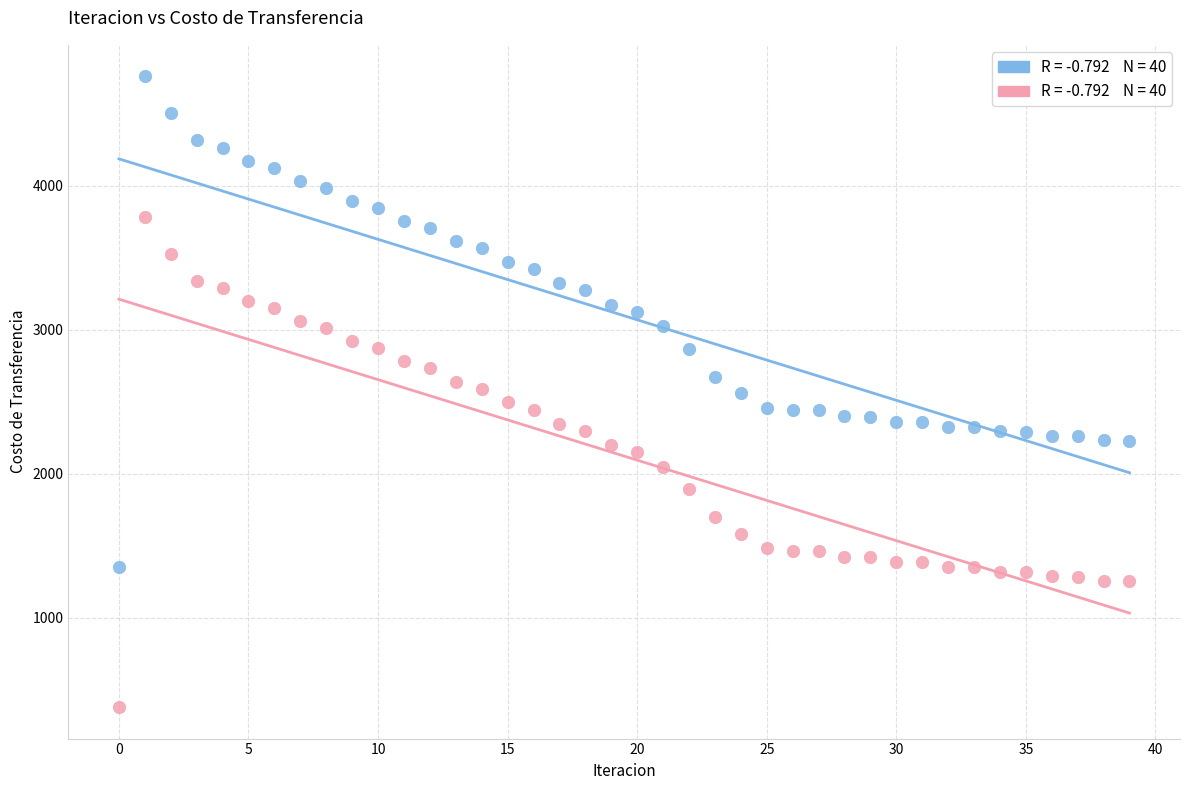

Across all data points, what is the range of Y values (max minus min)?

4380.6